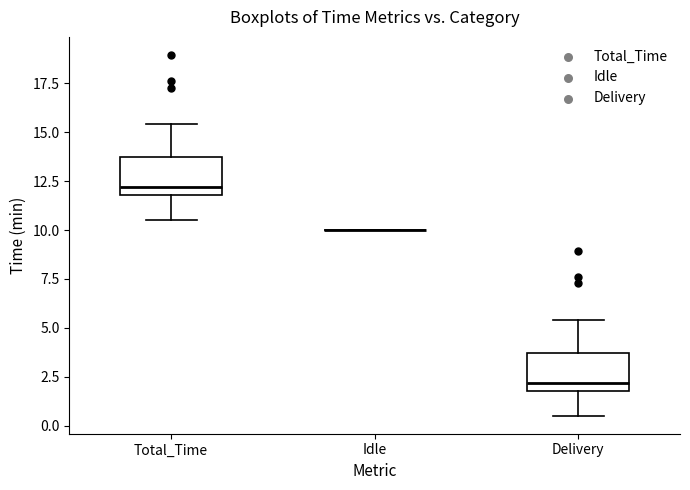

Reading left to right, transcribe this box plot: for each box, give where its median line is, the range the box spans, and where its two whiskers end, as read against the y-axis. The values are not printed on the chart, so give them approximately, as read against the axis.

Total_Time: median 12.0 (just above the box's lower edge), box 12.0 to 13.5, whiskers 10.5 to 15.5
Idle: box collapsed to a line at 10.0, whiskers 10.0 to 10.0
Delivery: median 2.0 (just above the box's lower edge), box 2.0 to 3.5, whiskers 0.5 to 5.5